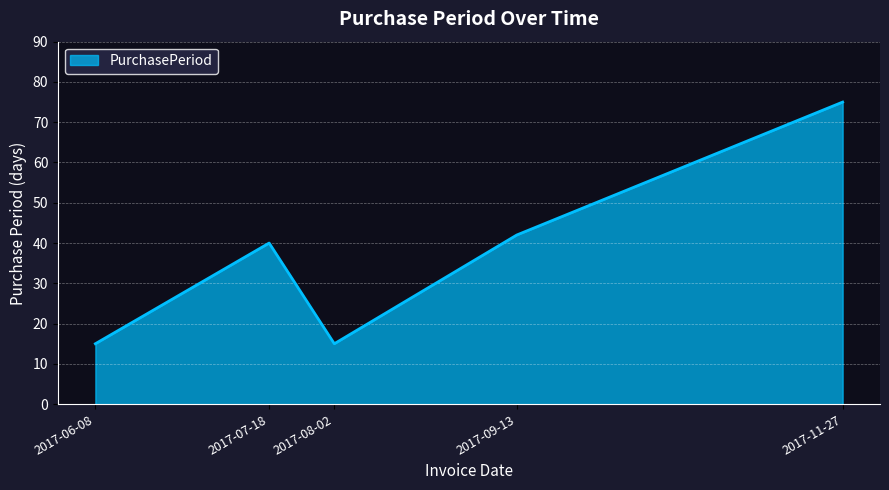

Reading right to left, list all the values displayed in this chart.

2017-11-27=75	2017-09-13=42	2017-08-02=15	2017-07-18=40	2017-06-08=15